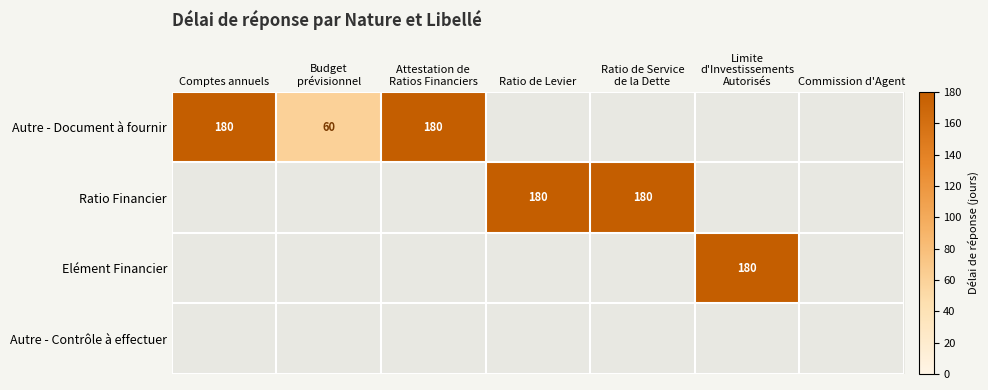

Which label corresponds to the largest value in the chart?

Comptes annuels